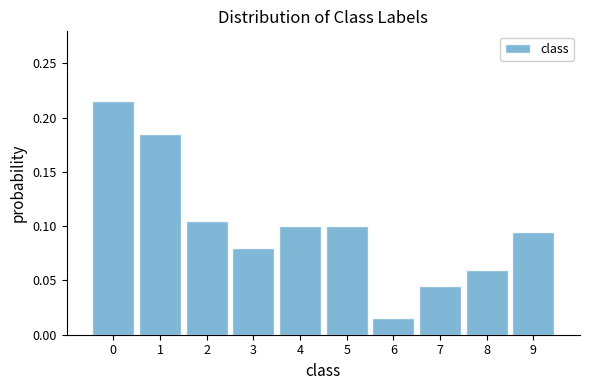

Over which range of the x-axis is the bar tallest?

-0.5 to 0.5